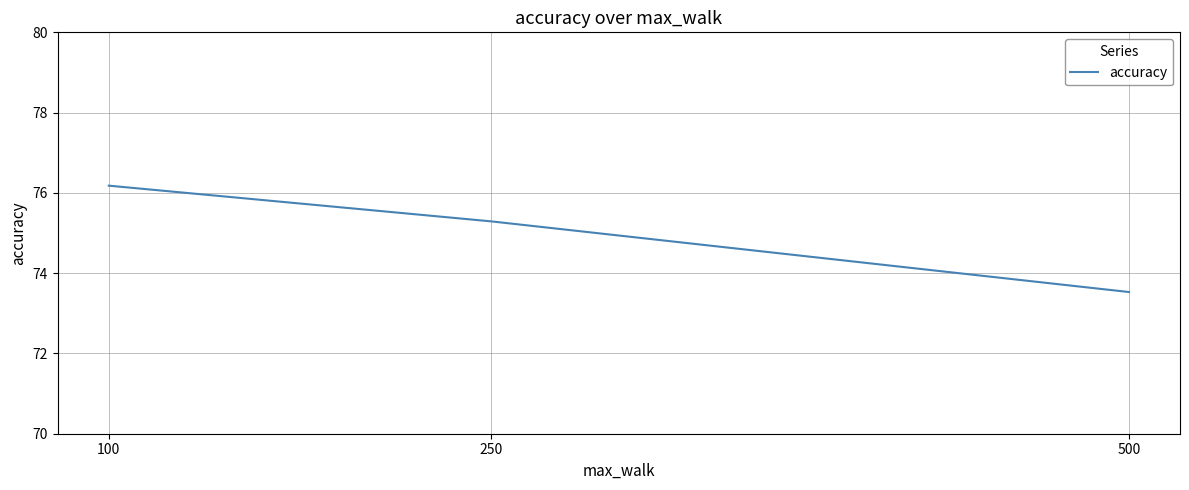

Rank the categories by value from highest to lowest.

100, 250, 500